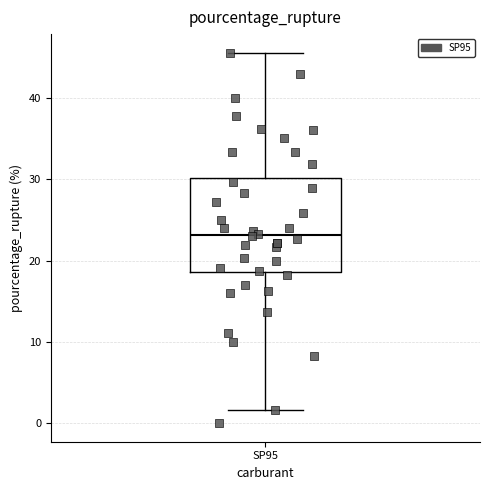

Read this box plot against the y-axis: the position of the median line, the range covered by the box, and the ends of both whiskers. The values are not printed on the chart, so give them approximately, as read against the axis.

median 23, box 19 to 30, whiskers 2 to 46